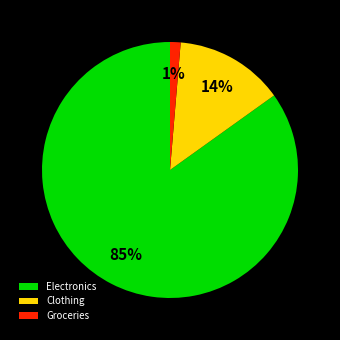

Between Electronics and Clothing, which is larger?

Electronics